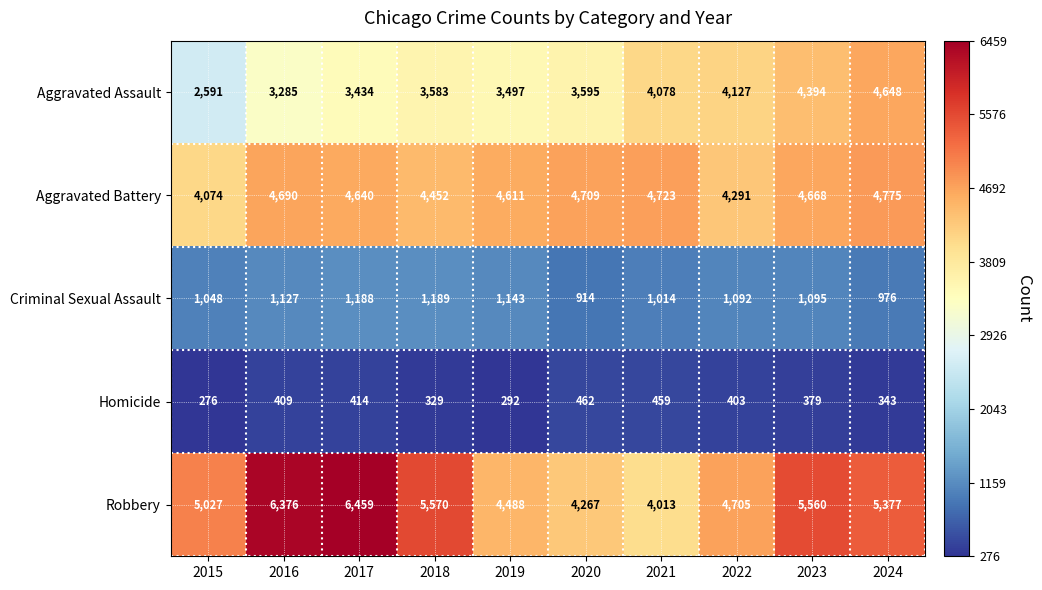

What is the spread (max minus min) of values at 2020?

4247